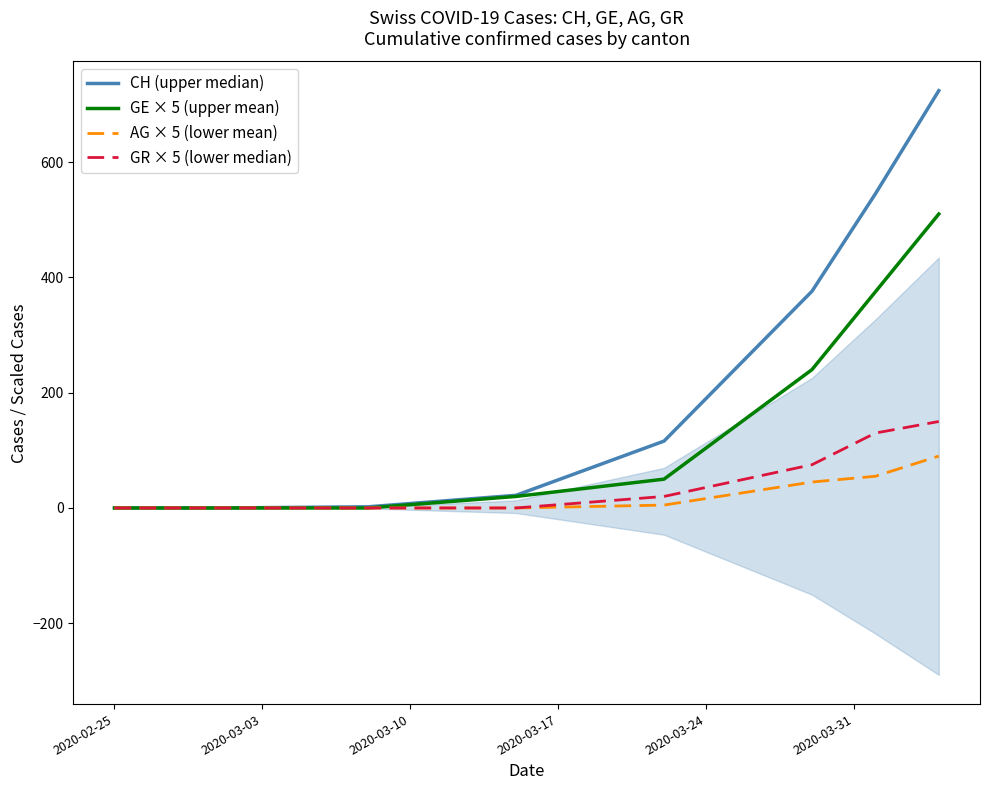

What is the difference between the second highest and minimum values in the GE × 5 (upper mean) series?

375